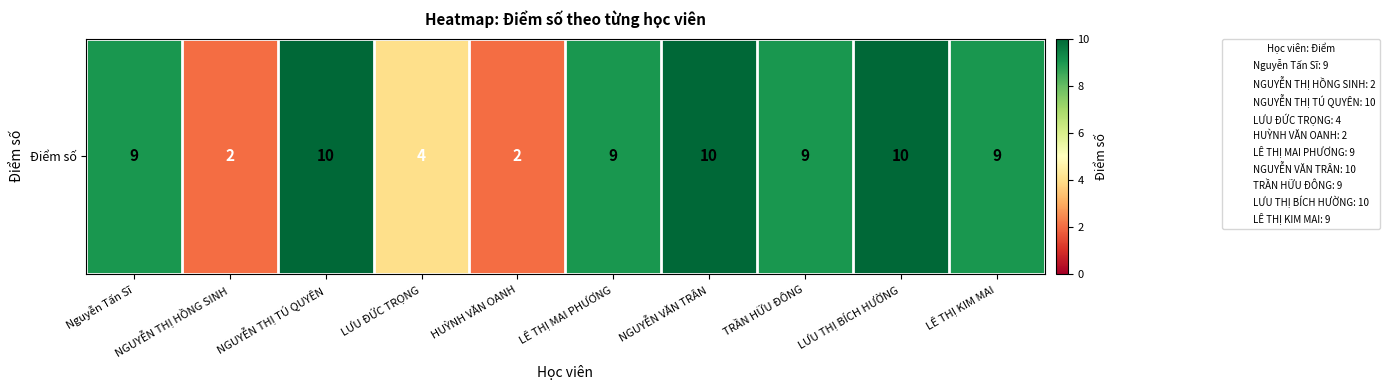

True or false: the data shows 2 at LÊ THỊ MAI PHƯƠNG.

False